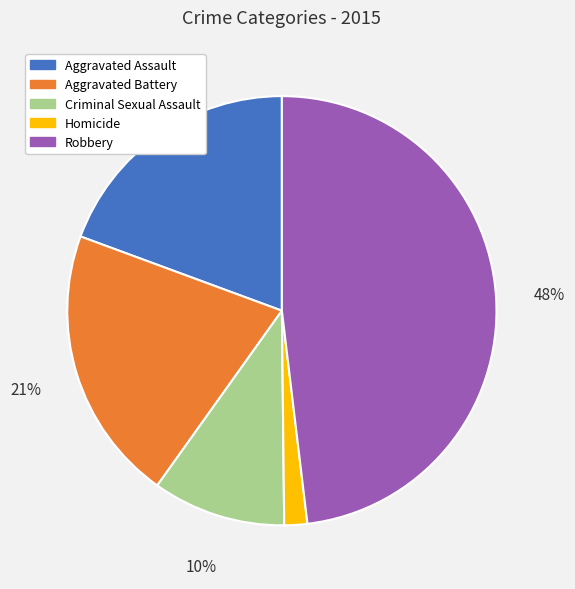

What percentage is the Homicide slice, to the nearest percent?

2%